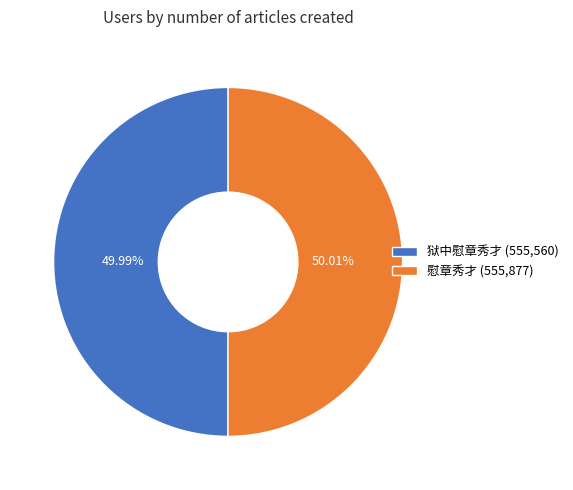

Approximately how many times larger is the value at 慰章秀才 compared to 狱中慰章秀才?

1.0